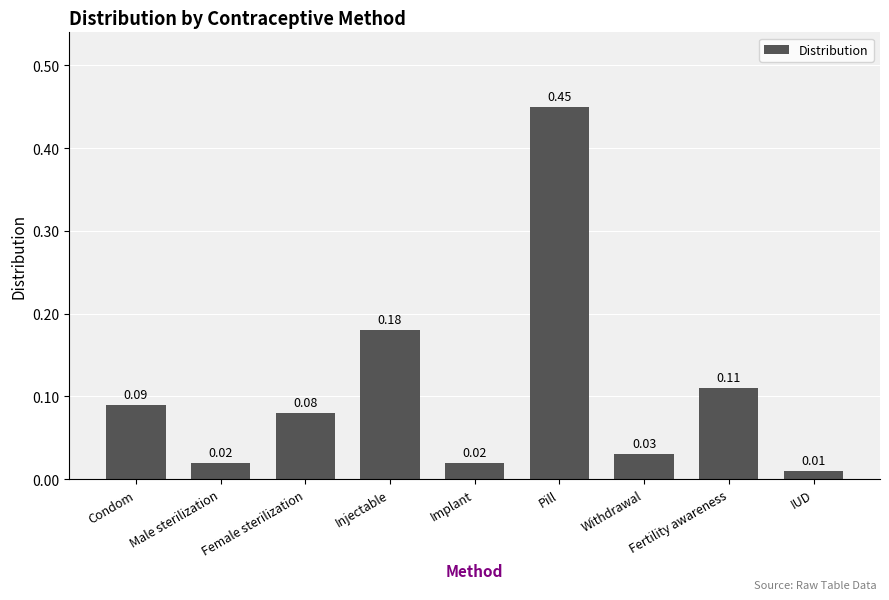

What position from the left is Condom?

1